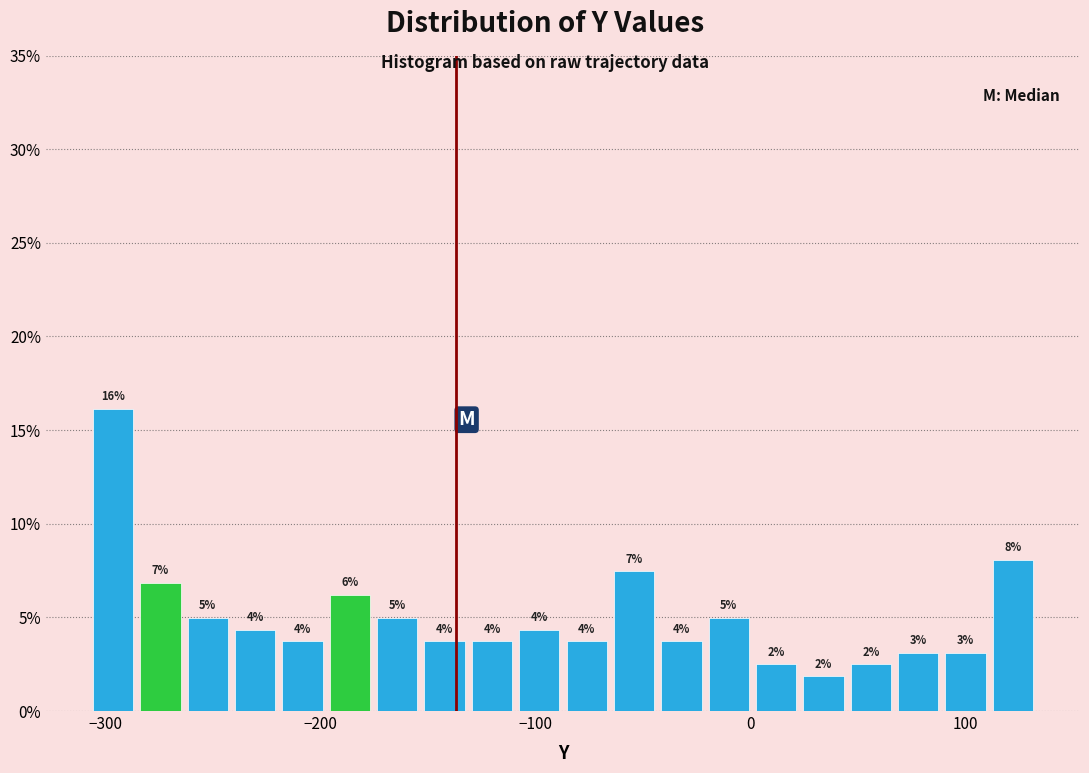

Read against the x-axis, roughly where is the centre of the tallest bar?

-300